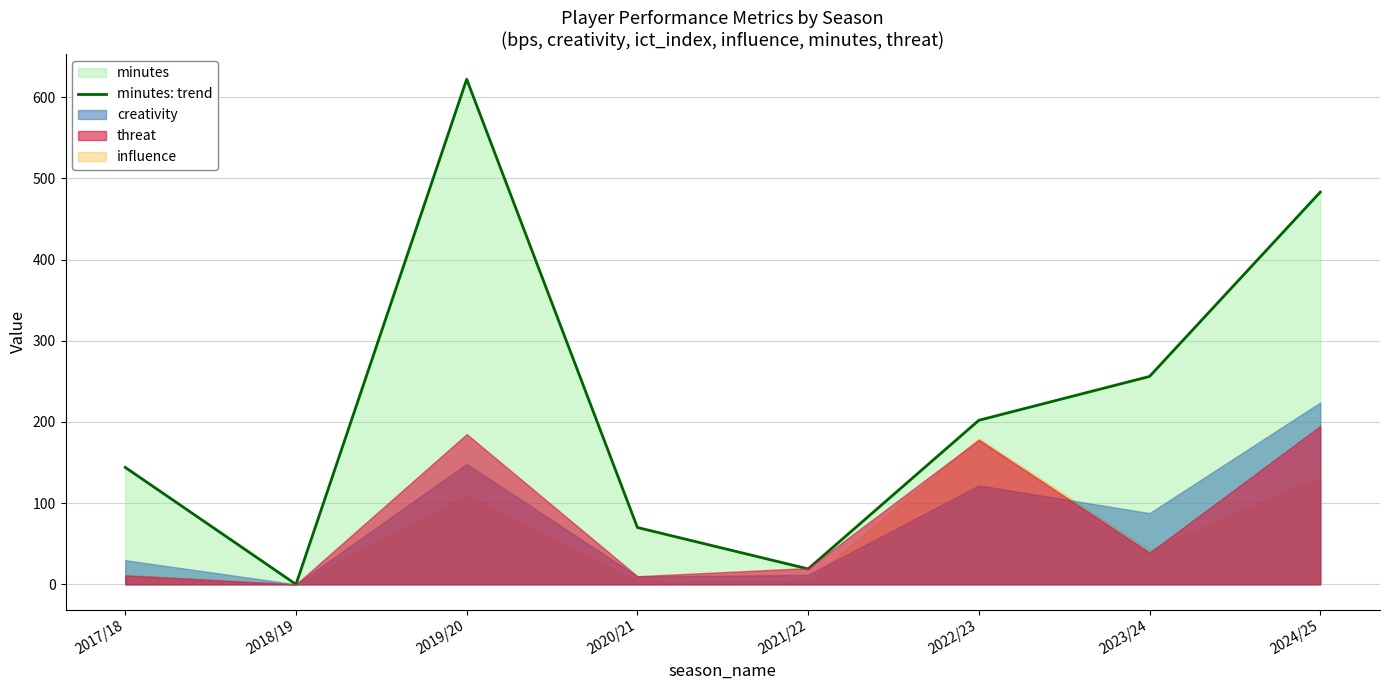

What is the difference between the values at 2021/22 and 2020/21?

51